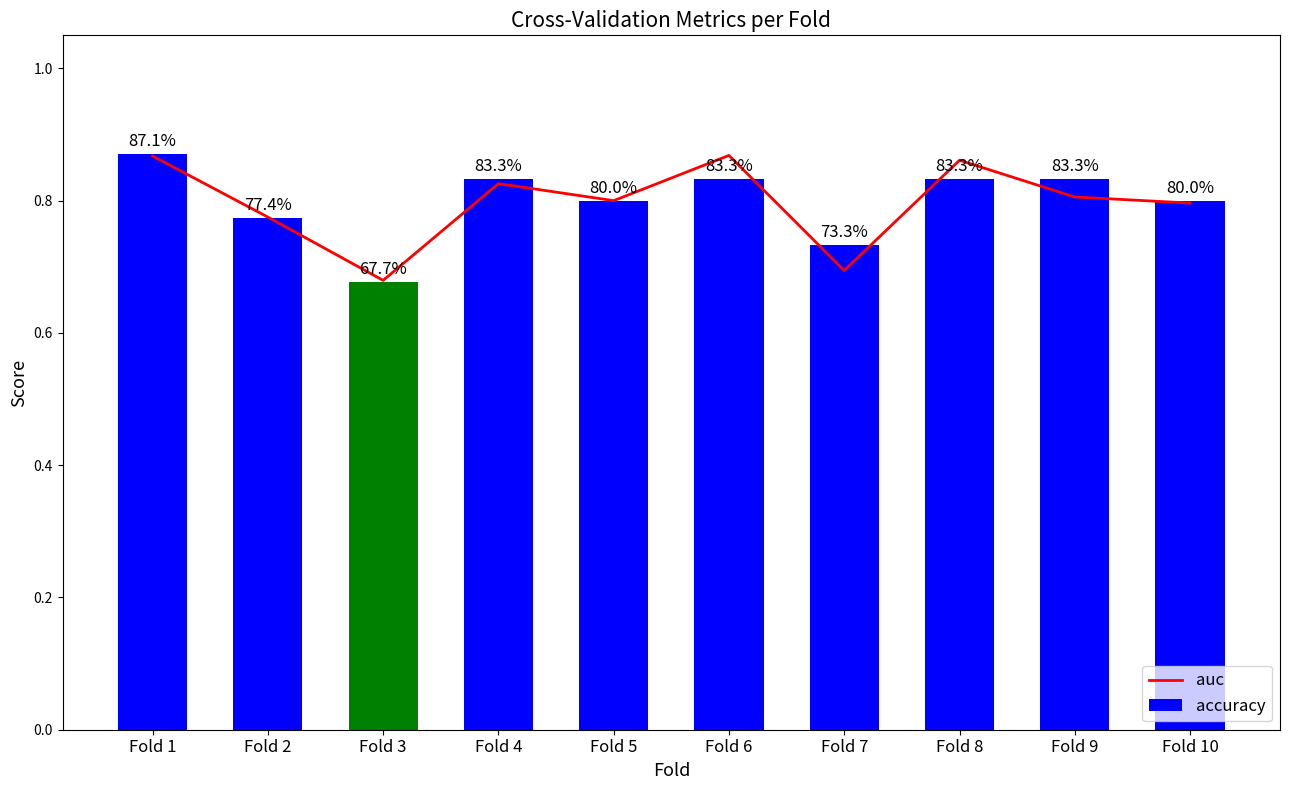

At how many categories does at least one series exceed 0?

10